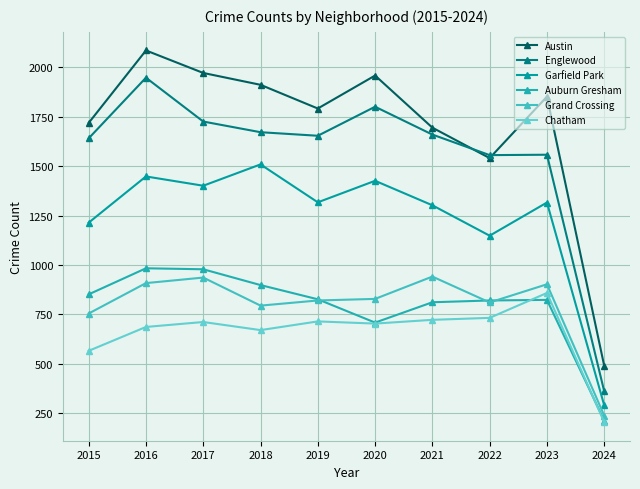

True or false: Chatham and Austin cross at least once.

False